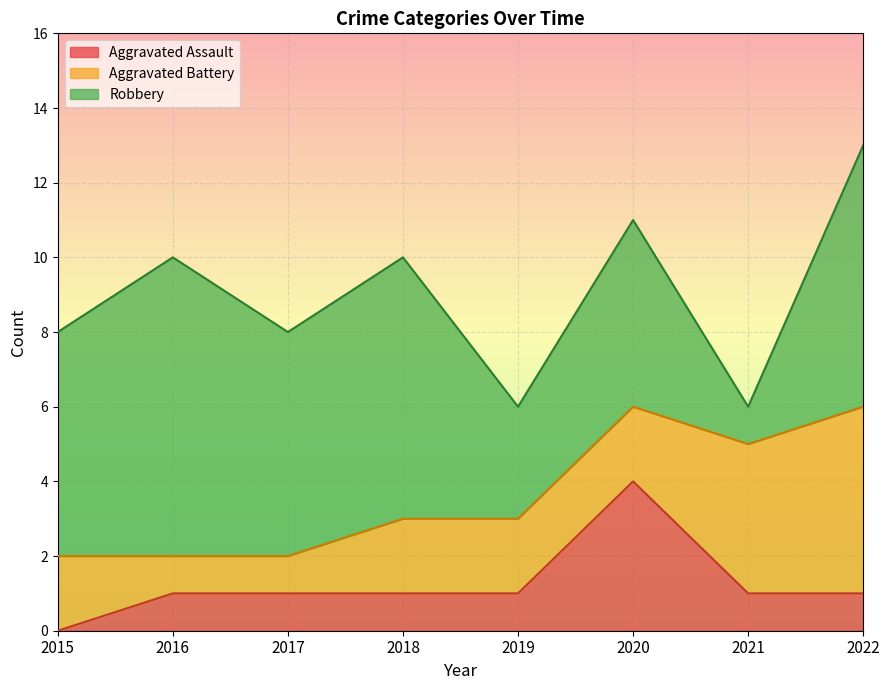

Where is the first local maximum for Aggravated Assault?

2020